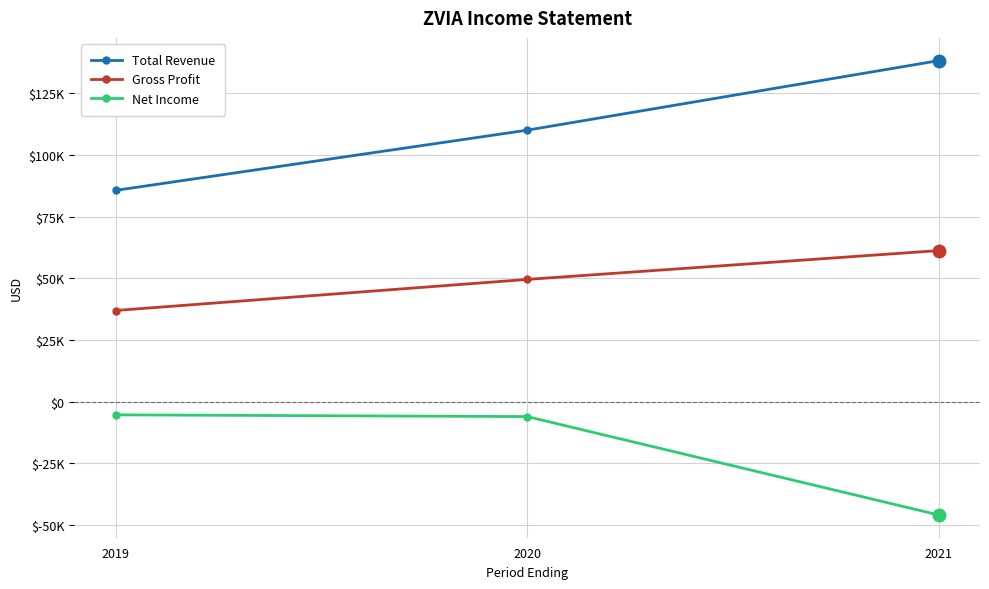

Reading left to right, transcribe all the data shown in this chart.

Total Revenue: 2019=85600	2020=110000	2021=138200
Gross Profit: 2019=36900	2020=49500	2021=61200
Net Income: 2019=-5400	2020=-6100	2021=-46000